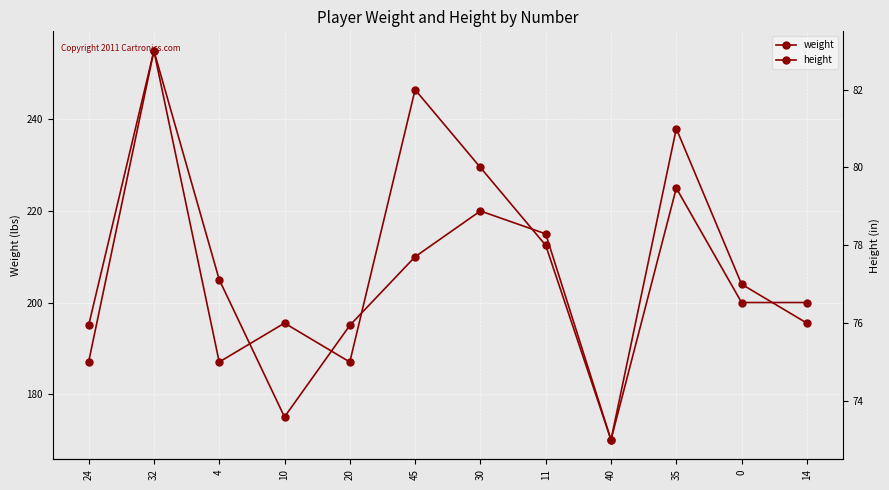

List the series in order of their overall mean, lowest first.

height, weight